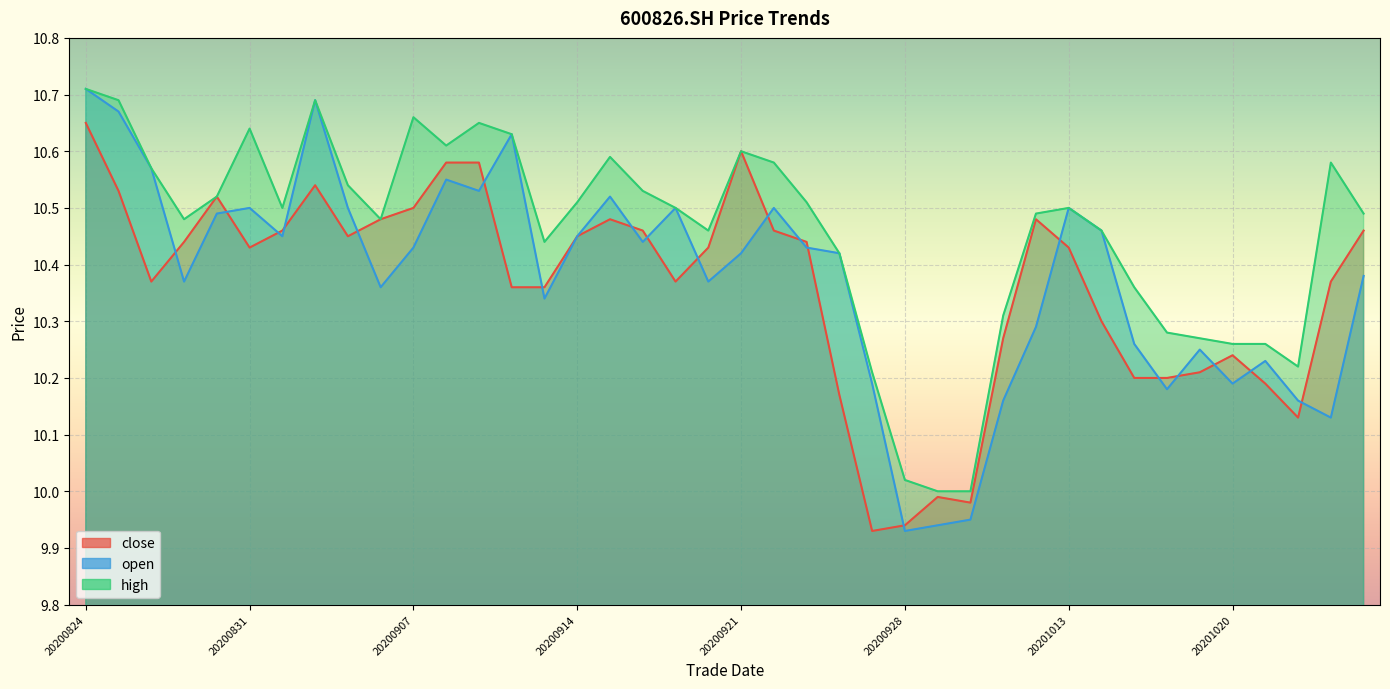

What is the lowest value of the close series?

9.9